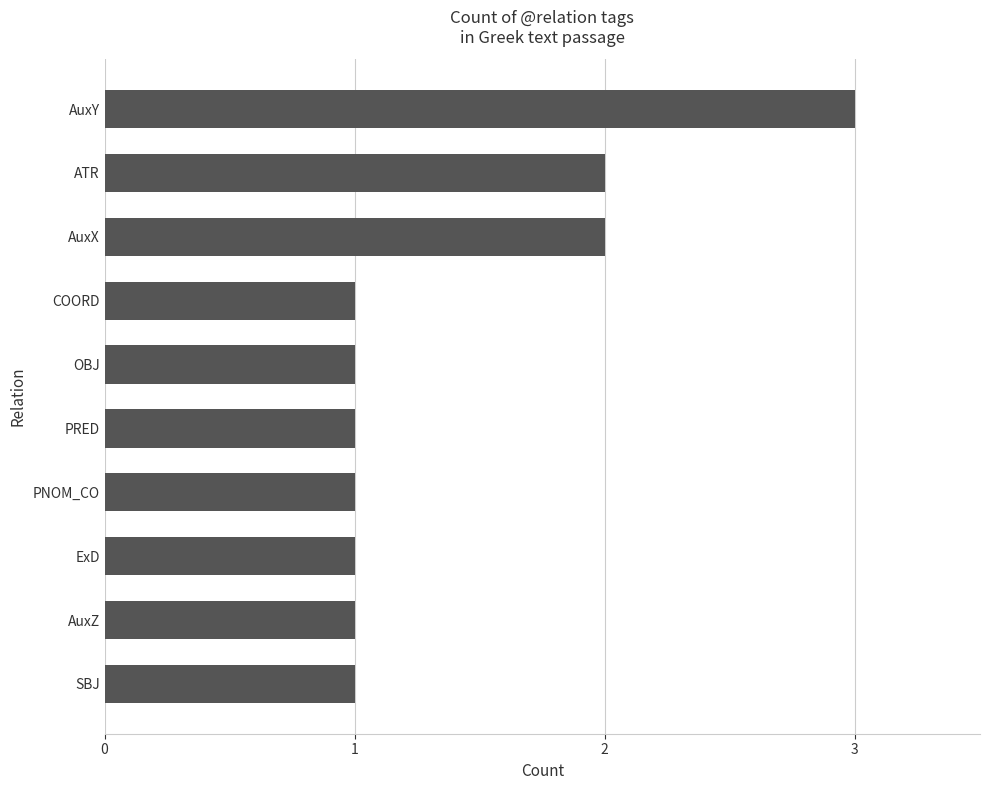

What is the maximum value shown in the chart?

3